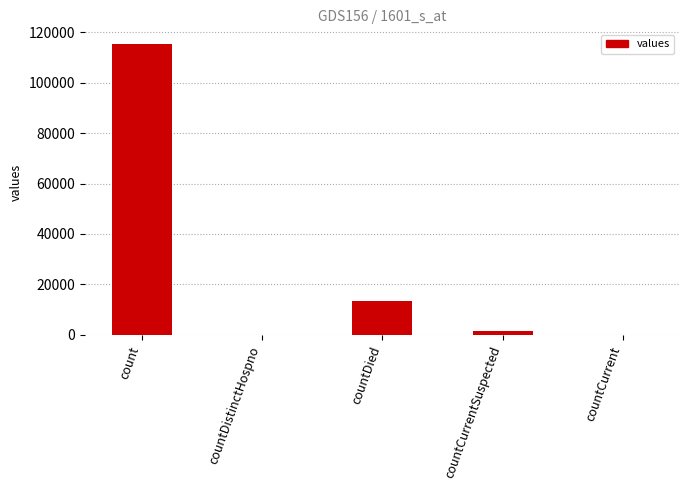

What is the greatest value displayed?

115379